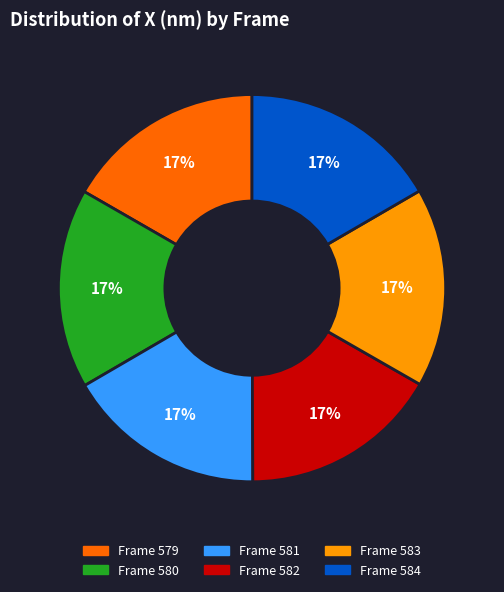

Does any single category account for the majority?

No